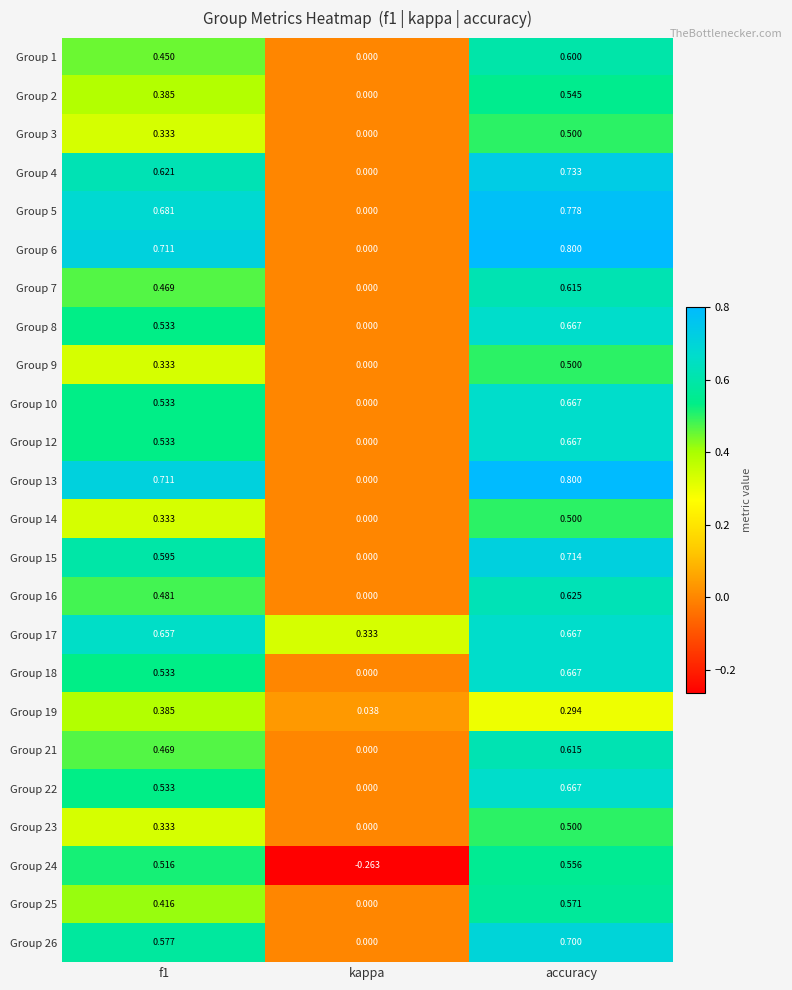

Is the value of Group 4 at f1 greater than the value of Group 13 at accuracy?

No